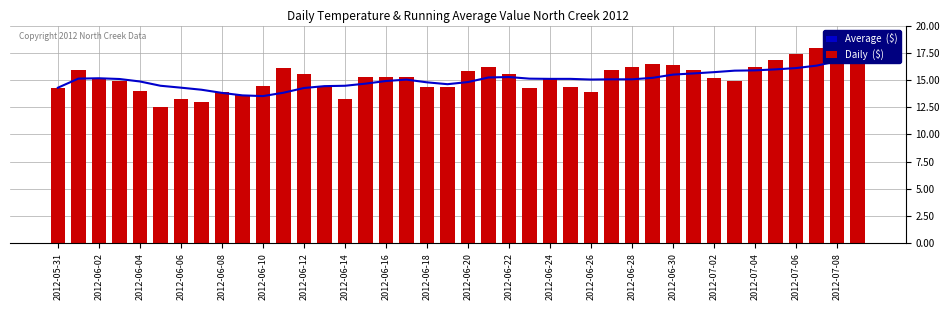

Reading left to right, what are all the values shown in this chart?

Average ($): 14.3	15.1	15.2	15.1	14.9	14.5	14.3	14.1	13.8	13.6	13.5	13.8	14.3	14.4	14.5	14.7	14.9	15.0	14.8	14.6	14.8	15.2	15.3	15.1	15.1	15.1	15.0	15.1	15.1	15.2	15.5	15.6	15.7	15.9	15.9	16.0	16.1	16.3	16.7	17.3
Daily ($): 14.3	16.0	15.2	14.9	14.0	12.5	13.2	13.0	13.9	13.6	14.4	16.1	15.5	14.4	13.2	15.3	15.3	15.3	14.4	14.3	15.8	16.2	15.6	14.3	15.2	14.4	13.9	16.0	16.2	16.5	16.4	15.9	15.2	14.9	16.2	16.8	17.3	17.9	18.8	19.0